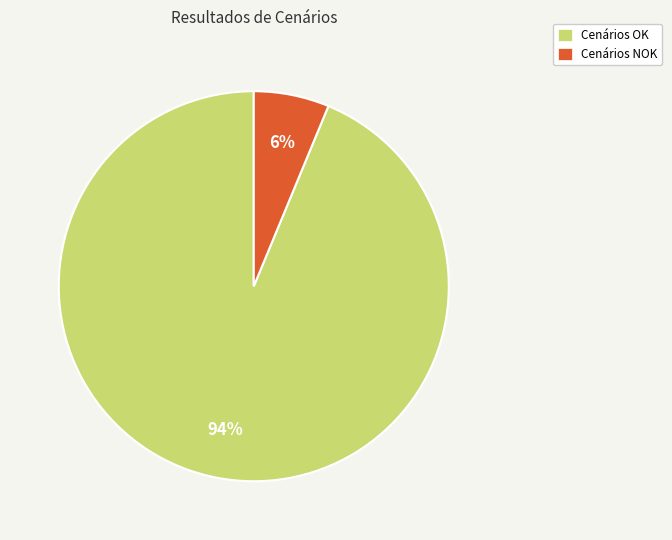

Count the number of slices in the pie.

2